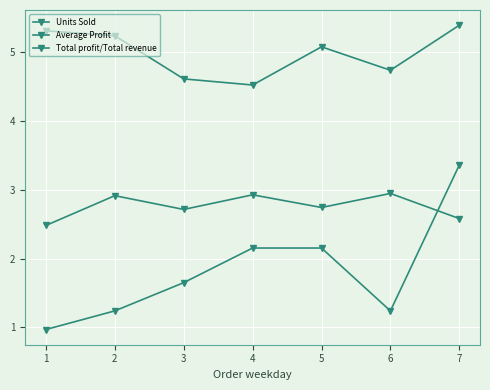

Count the number of data series in this chart.

3